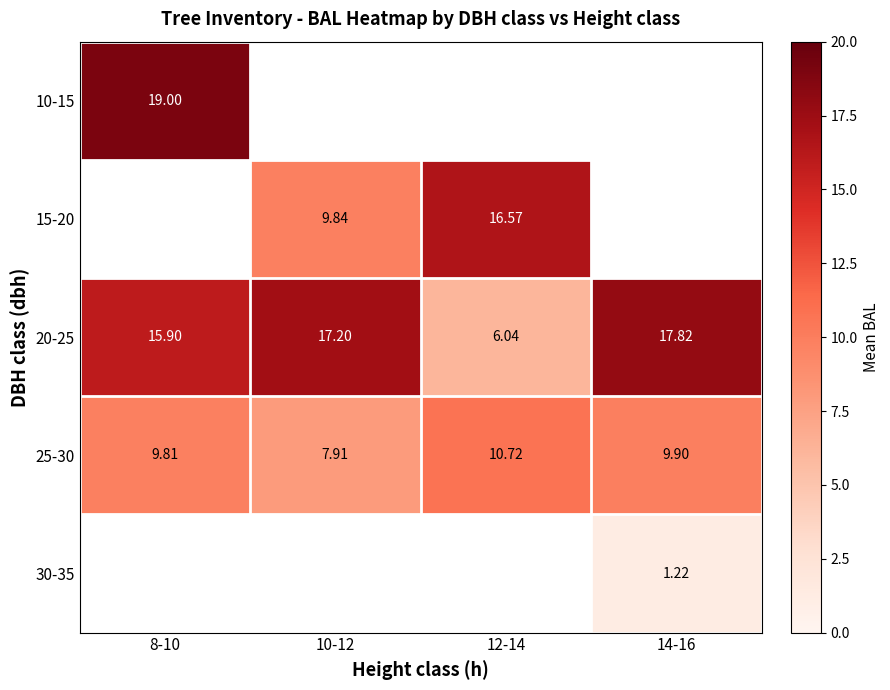

Is the value of 25-30 at 12-14 greater than the value of 20-25 at 10-12?

No